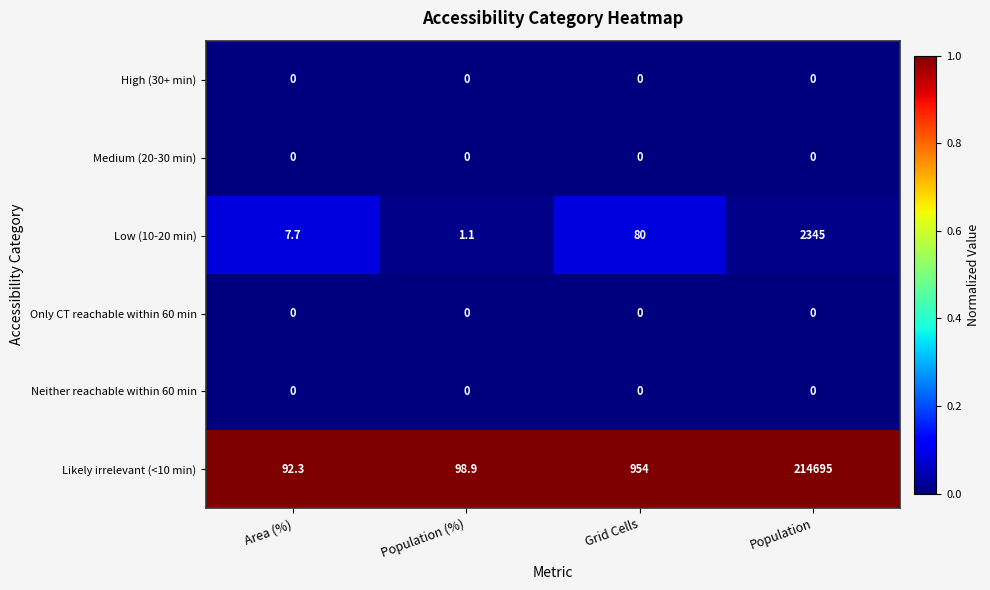

What is the difference between the highest and lowest values at Area (%)?

92.3